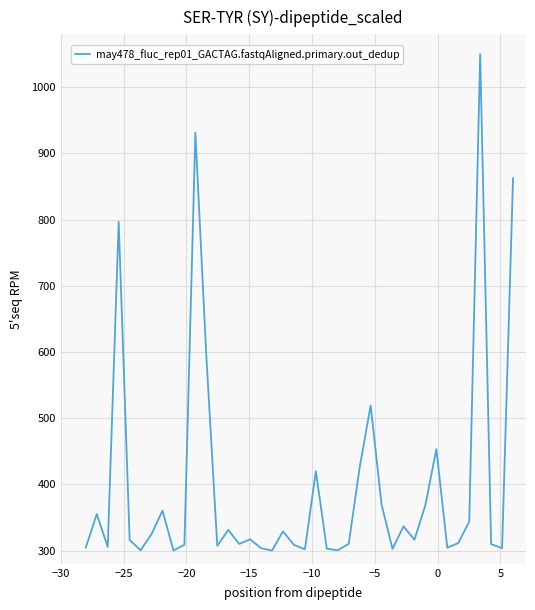

What is the greatest value displayed?

1050.0